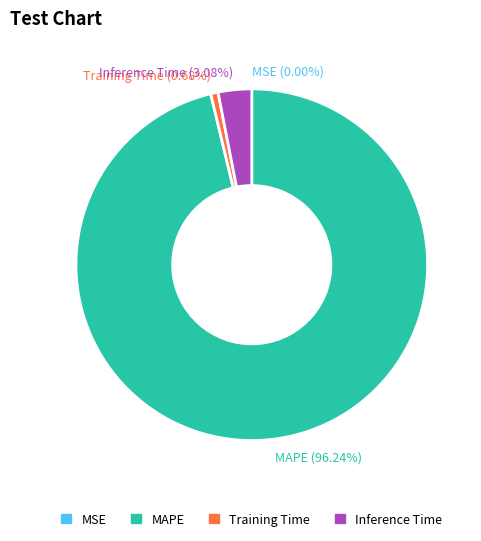

What is the largest slice in the pie chart?

MAPE